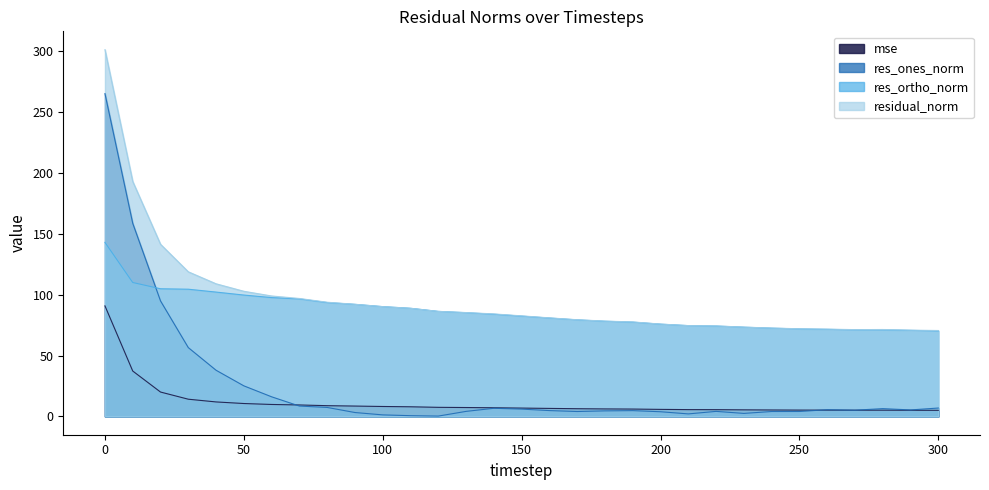

Read the res_ones_norm value at 50.

25.1